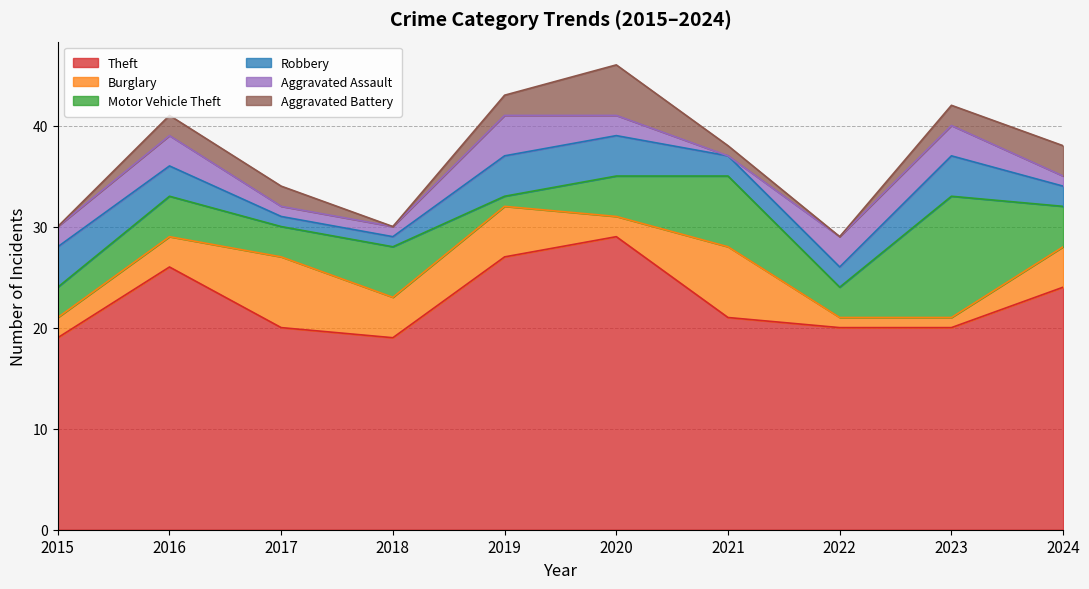

True or false: Motor Vehicle Theft has a value of 8 at 2018.

False